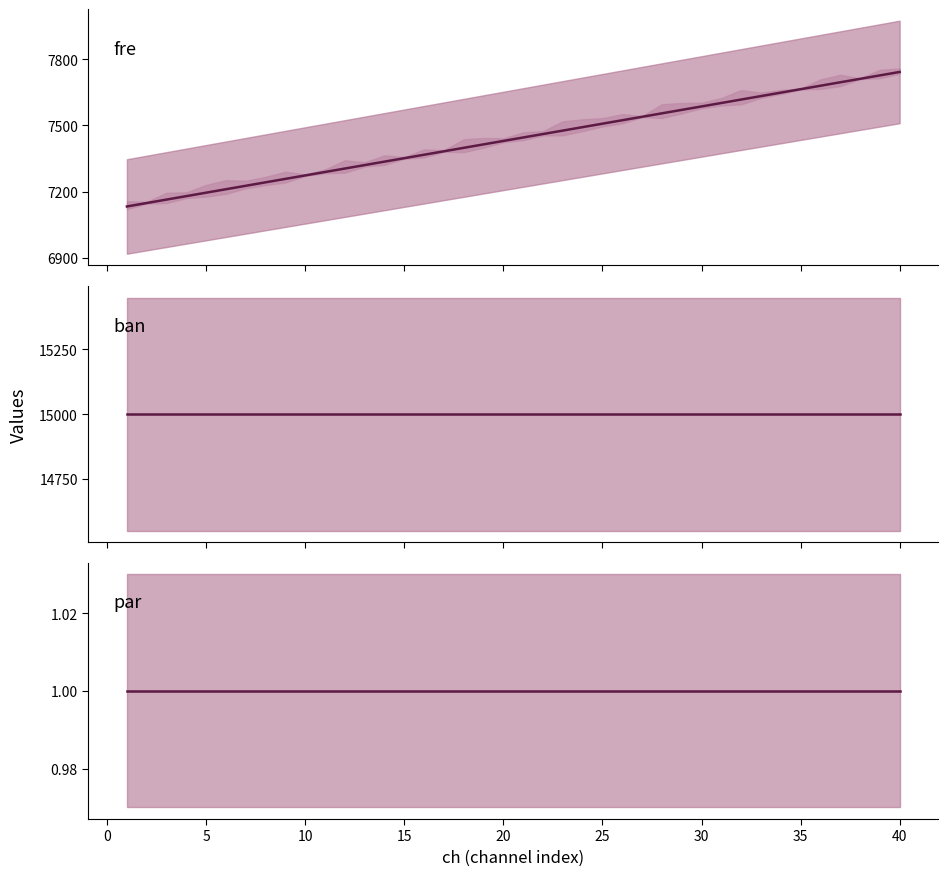

Which series has the largest range (max minus min)?

fre